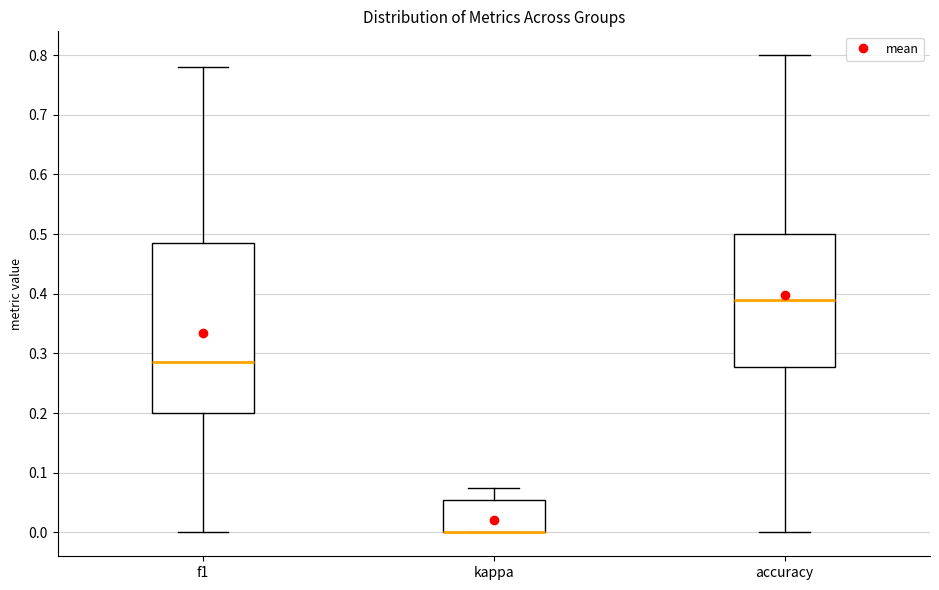

Where does the lower whisker of the box for f1 end on the y-axis? The values are not printed on the chart, so give them approximately, as read against the axis.

0.00